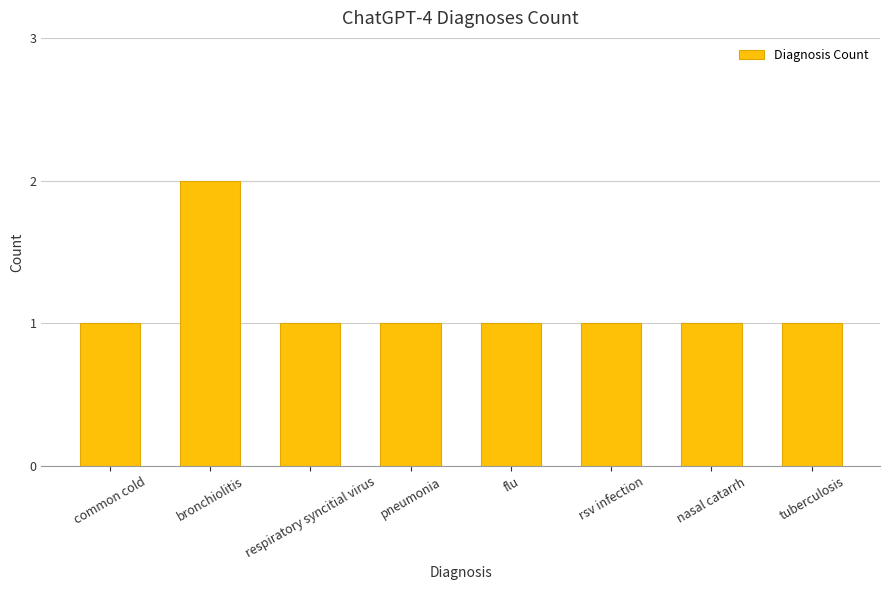

Reading right to left, extract all data points from this chart.

tuberculosis=1	nasal catarrh=1	rsv infection=1	flu=1	pneumonia=1	respiratory syncitial virus=1	bronchiolitis=2	common cold=1